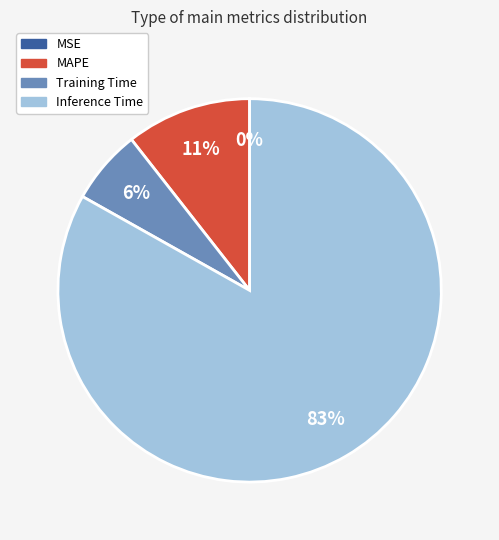

True or false: Training Time accounts for 14% of the total.

False